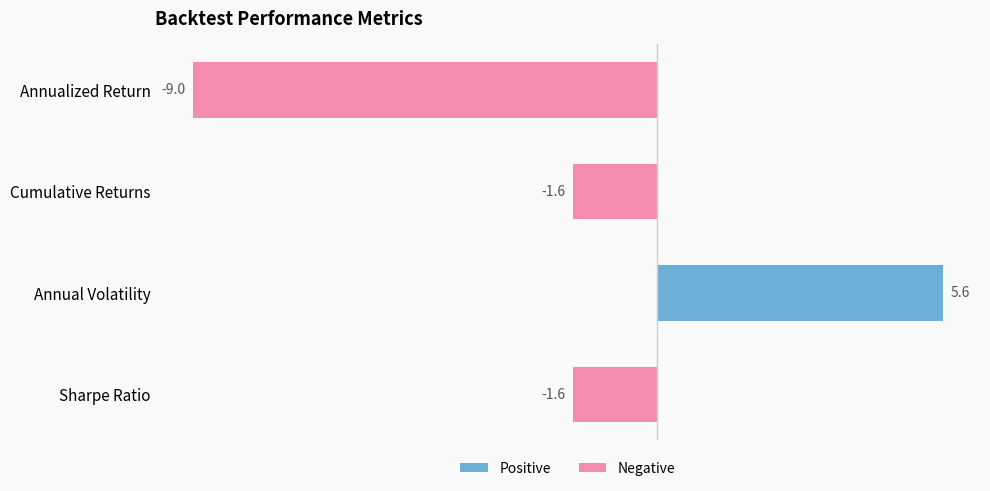

Read the value at Cumulative Returns.

-1.6